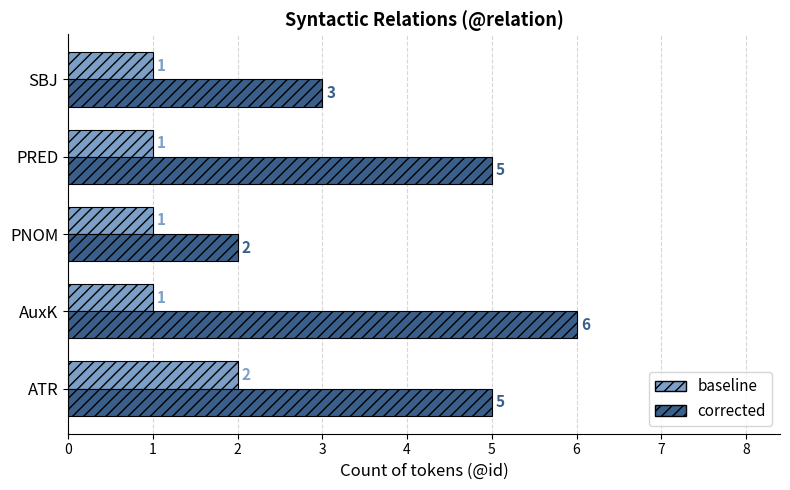

How many distinct data groups are displayed?

2